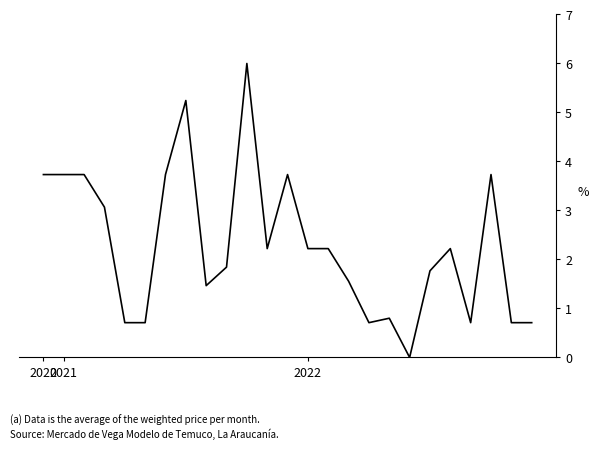

What is the greatest value displayed?

6.0